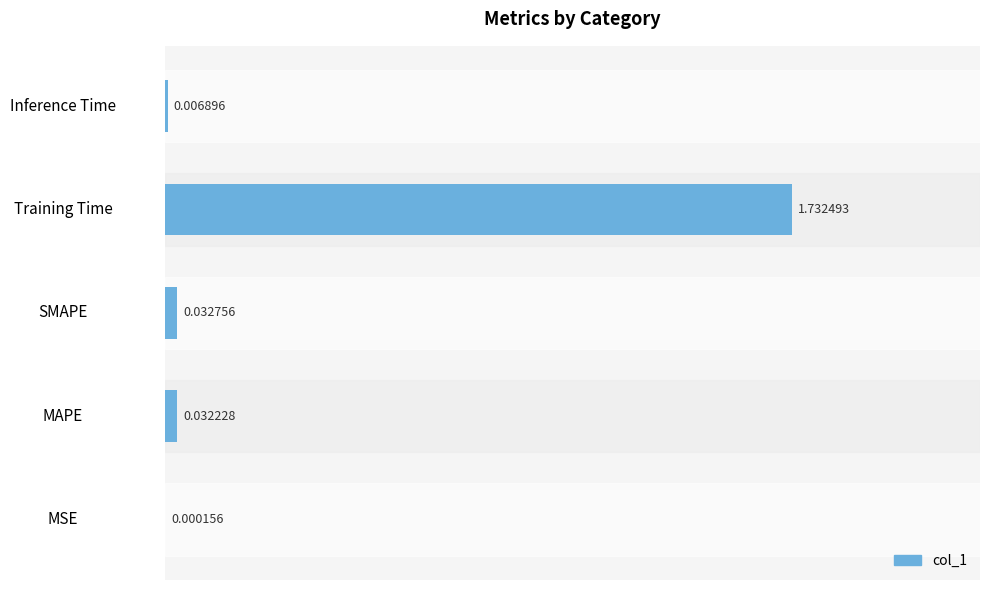

Which category has the highest value across all series?

Training Time